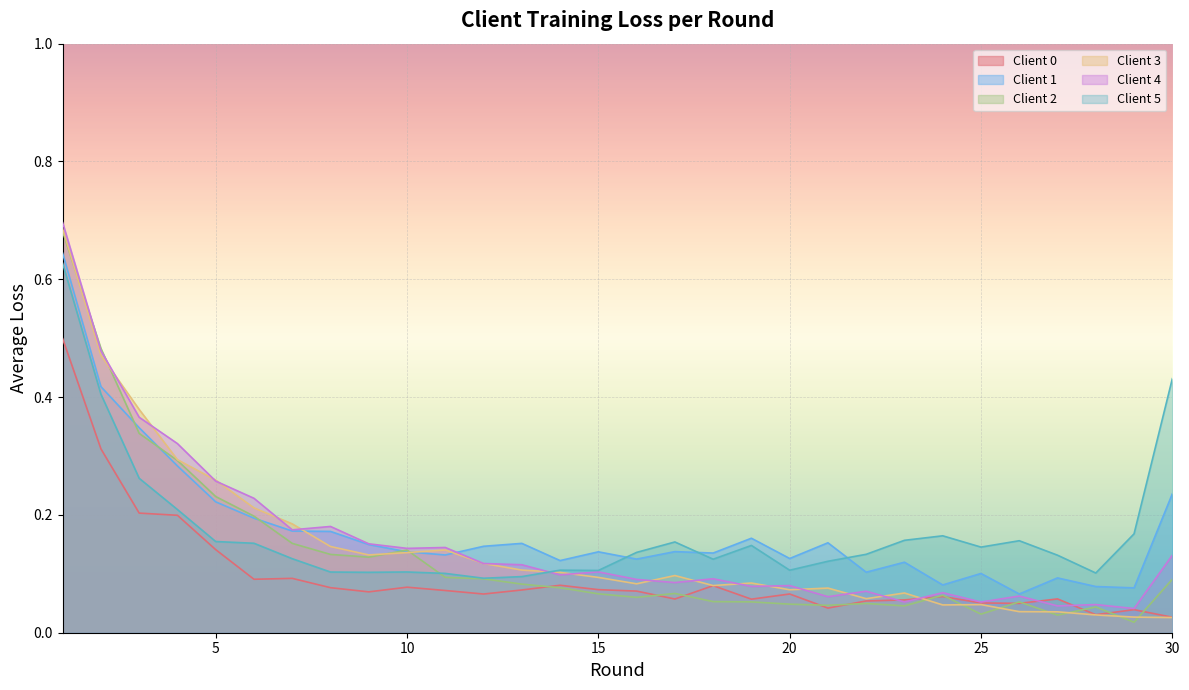

True or false: Client 0 and Client 1 intersect in this chart.

False